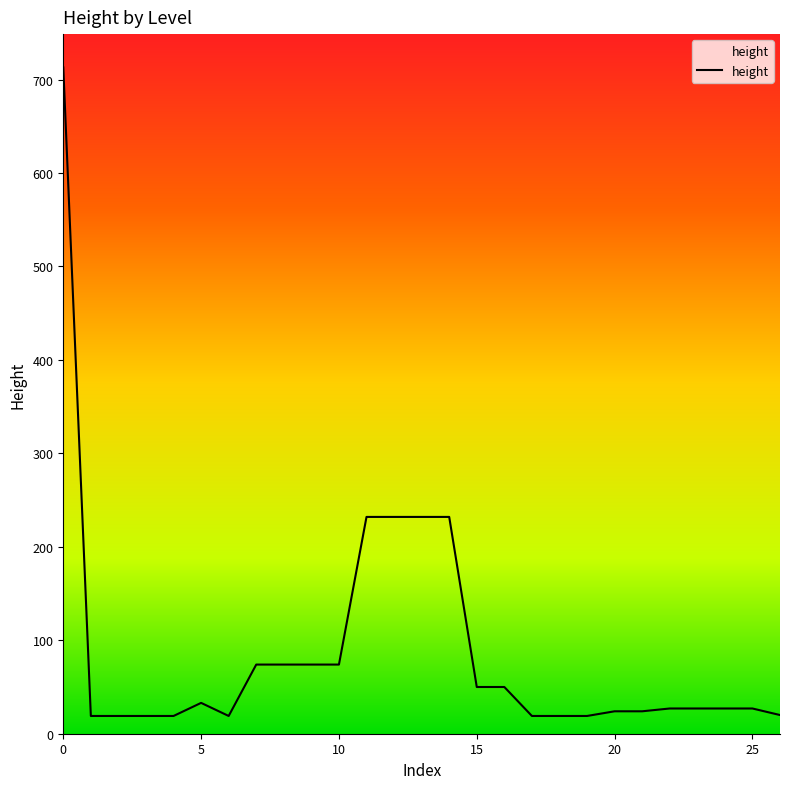

What is the smallest value displayed?

19